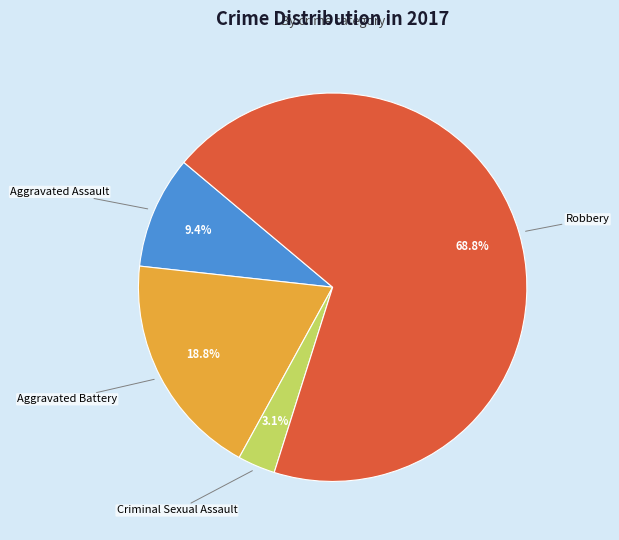

To the nearest percent, what is the difference between the Aggravated Assault and Robbery slice percentages?

59%